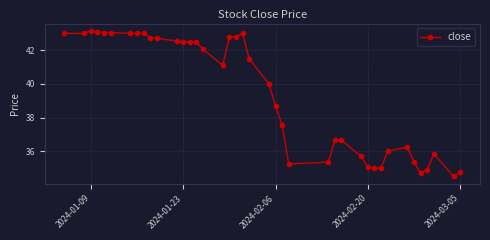

What is the average value?

39.5